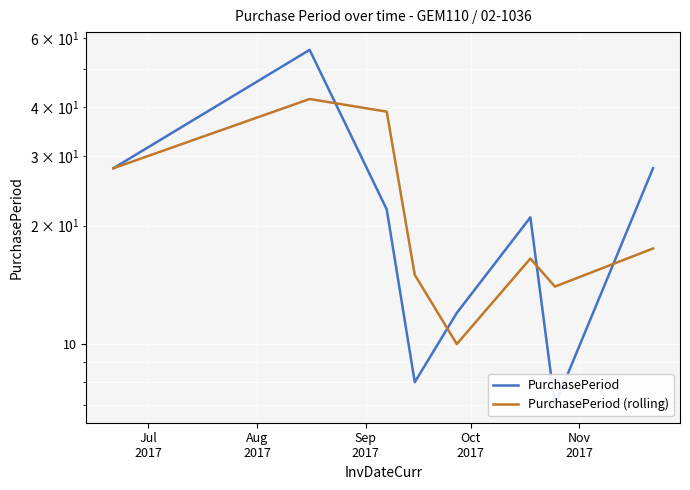

Which label corresponds to the largest value in the chart?

Aug
2017